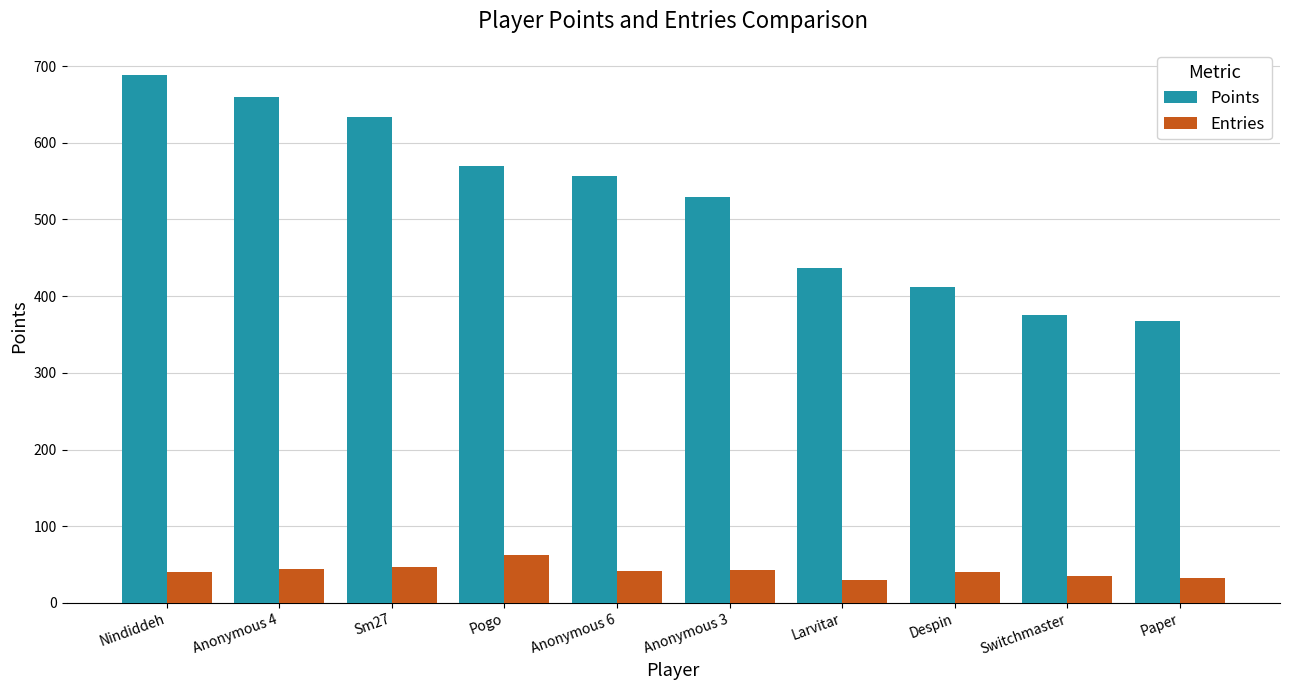

What is the sum of all Entries values?

419